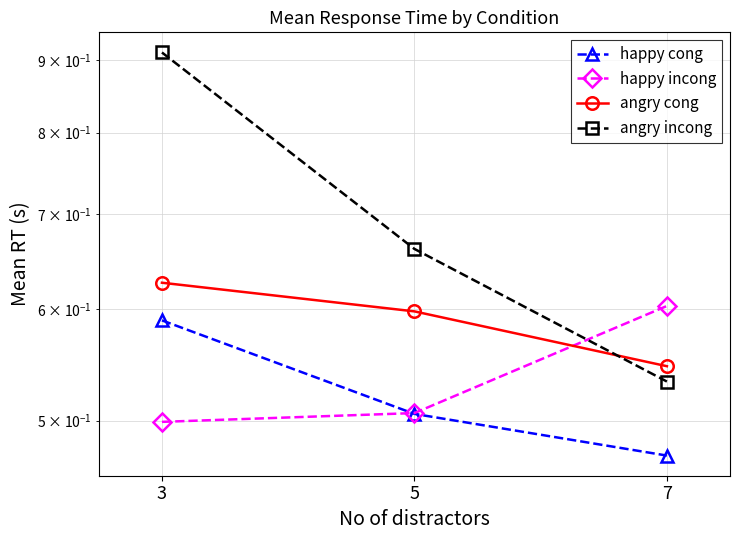

What are all the series names shown in the legend?

happy cong, happy incong, angry cong, angry incong